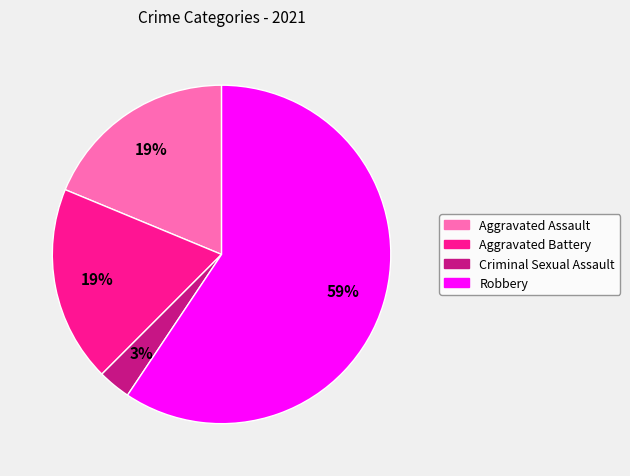

To the nearest percent, what portion does Criminal Sexual Assault represent?

3%